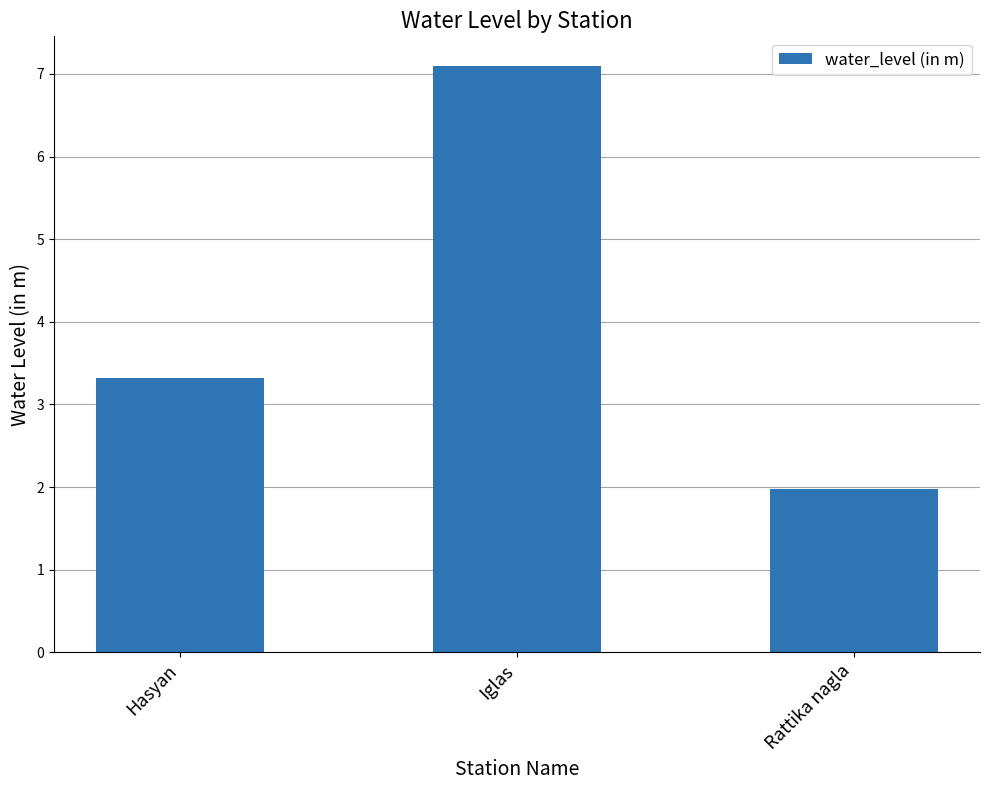

True or false: the data shows 3.3 at Hasyan.

True